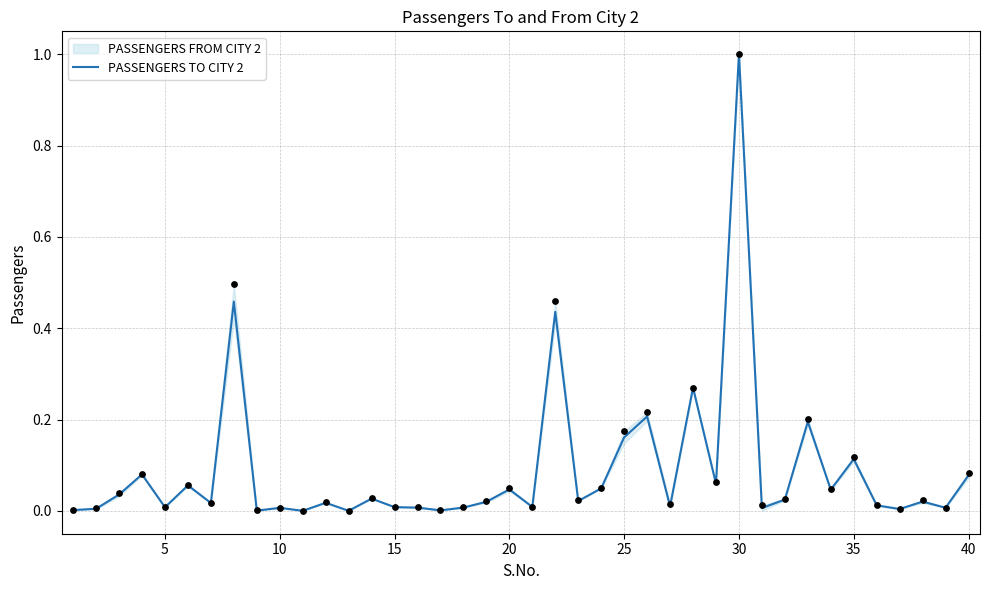

What is the maximum value for PASSENGERS TO CITY 2?

1.0